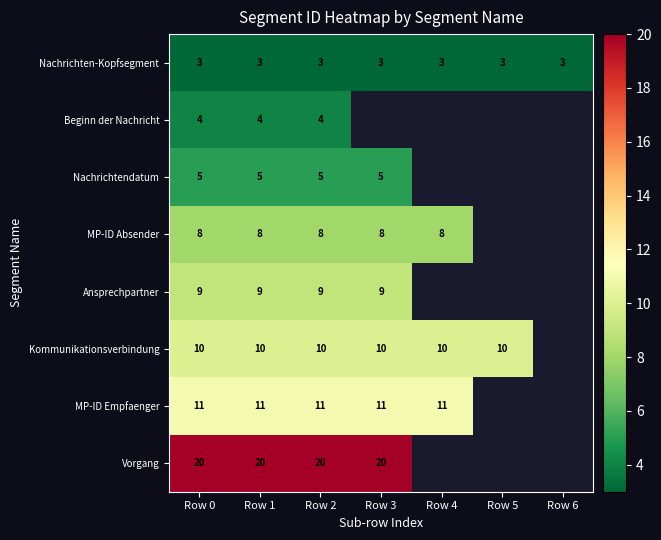

What is the sum of the Kommunikationsverbindung values at Row 0 and Row 1?

20